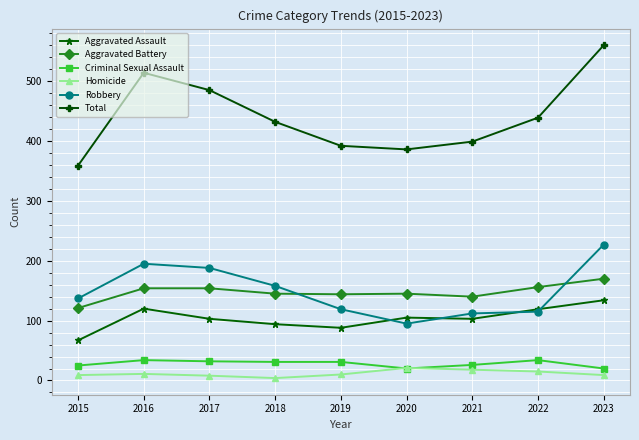

The Aggravated Assault series shows 94 at 2018. True or false?

True